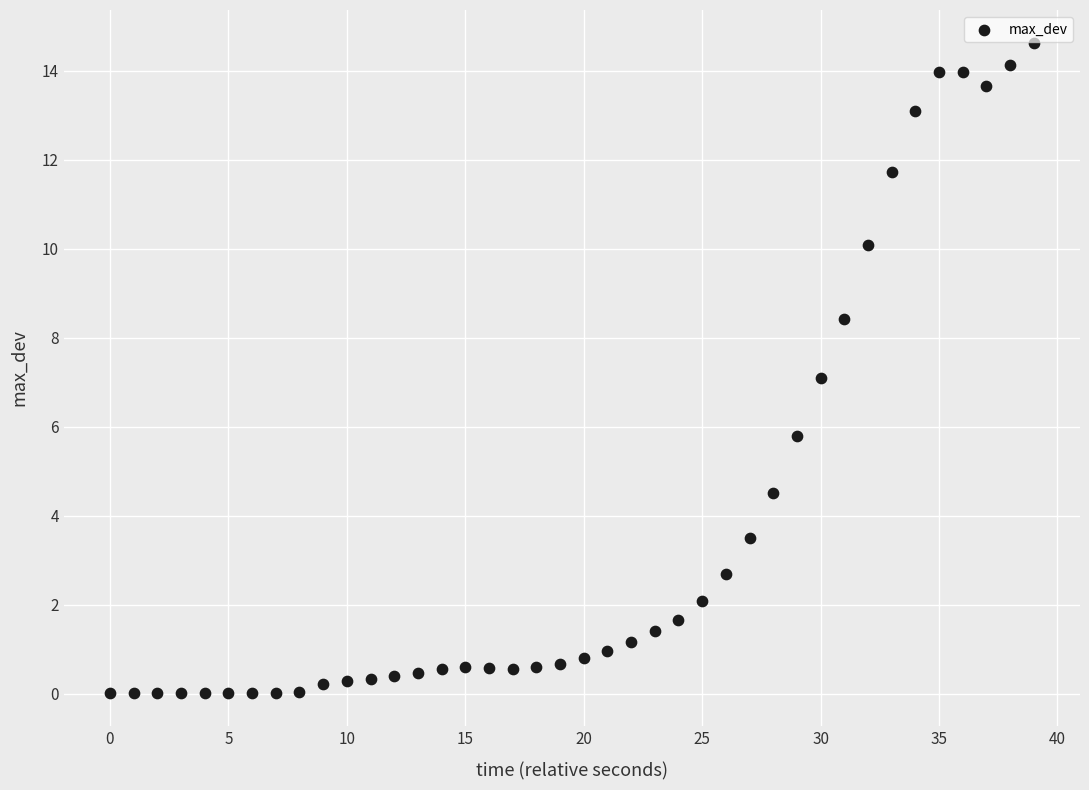

Count the number of points in this scatter plot.

40